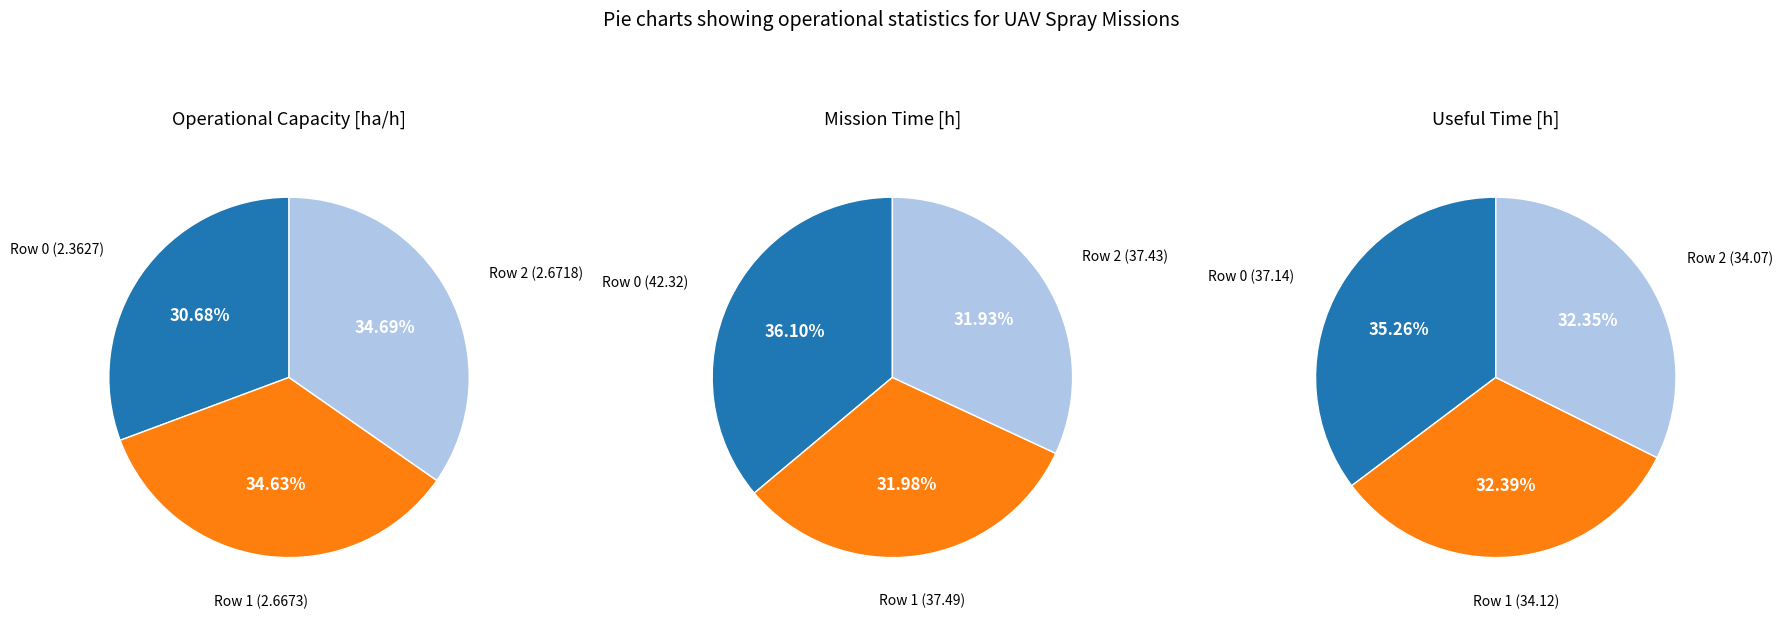

The Row 0 slice represents 31% of the pie. True or false?

True